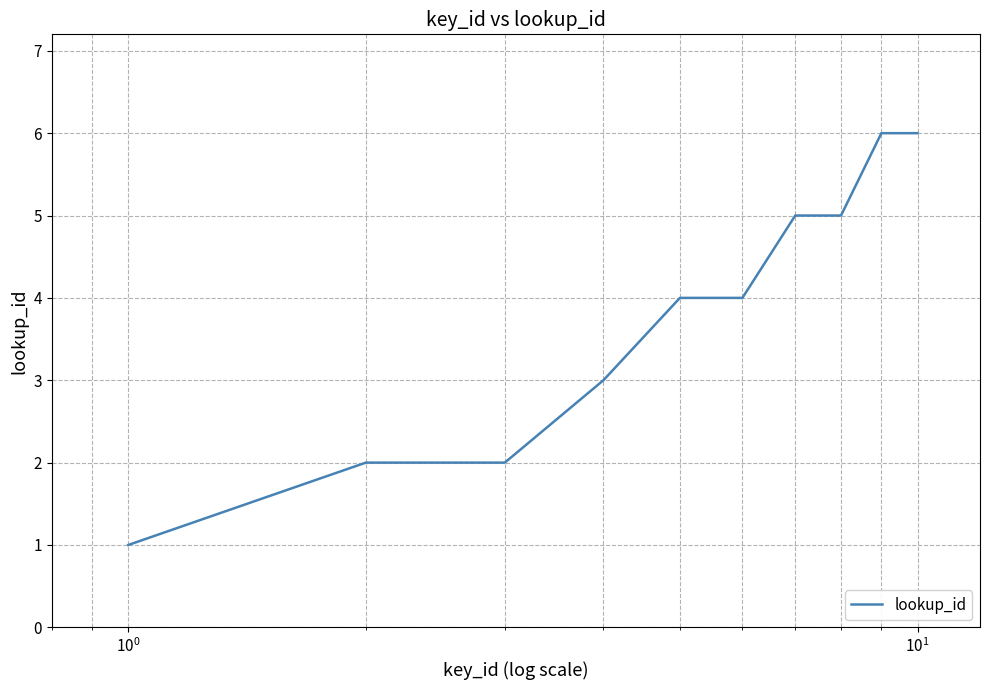

What is the maximum value shown in the chart?

6